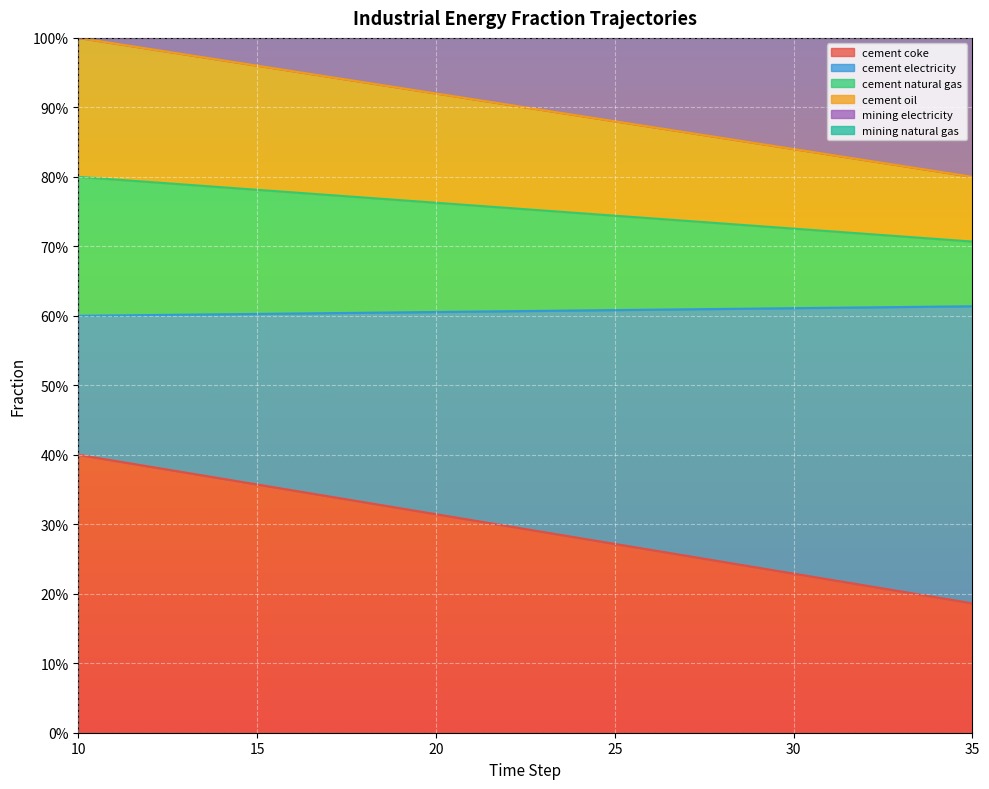

Between 24 and 20, which is larger?

20